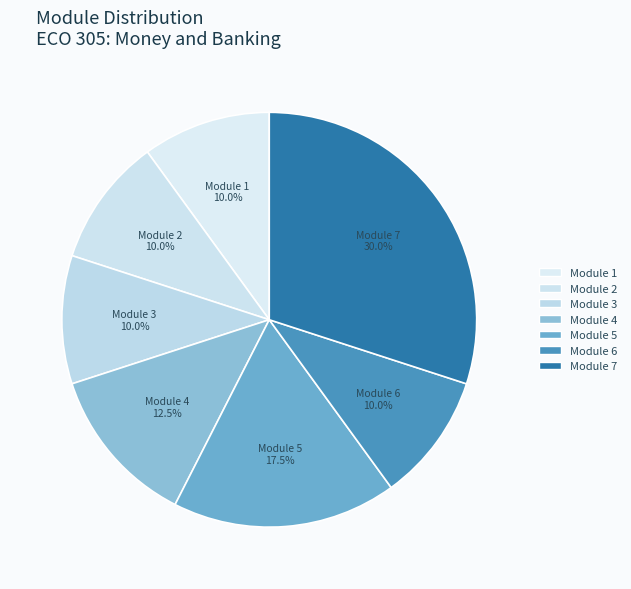

Do Module 6 and Module 3 together represent more than half of the pie?

No